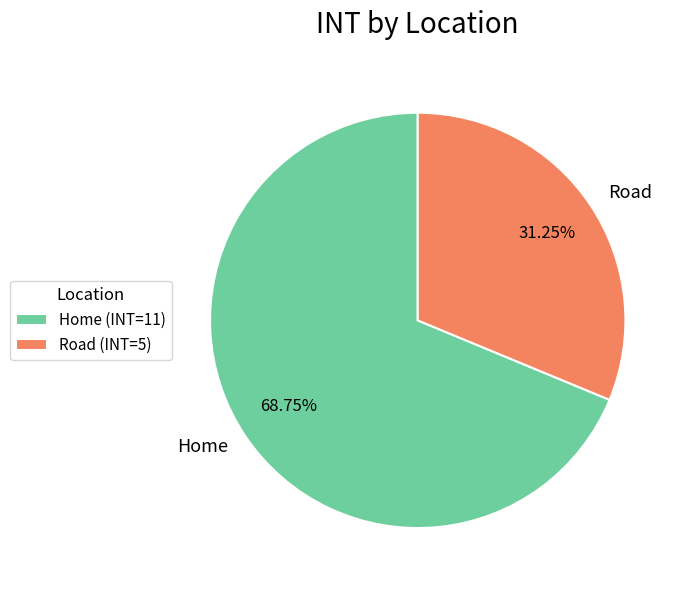

To the nearest percent, what is the average slice percentage?

50%